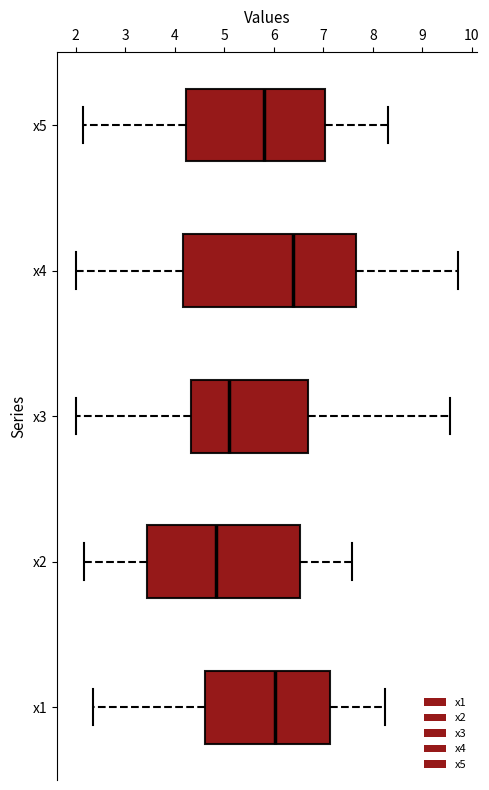

Which box is the widest, from its left edge to its right edge?

x4